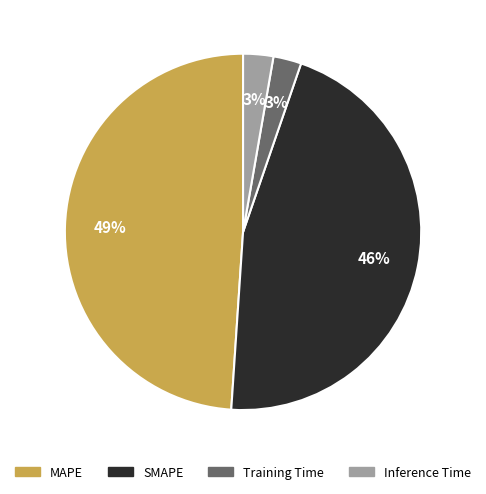

Do Training Time and SMAPE together represent more than half of the pie?

No